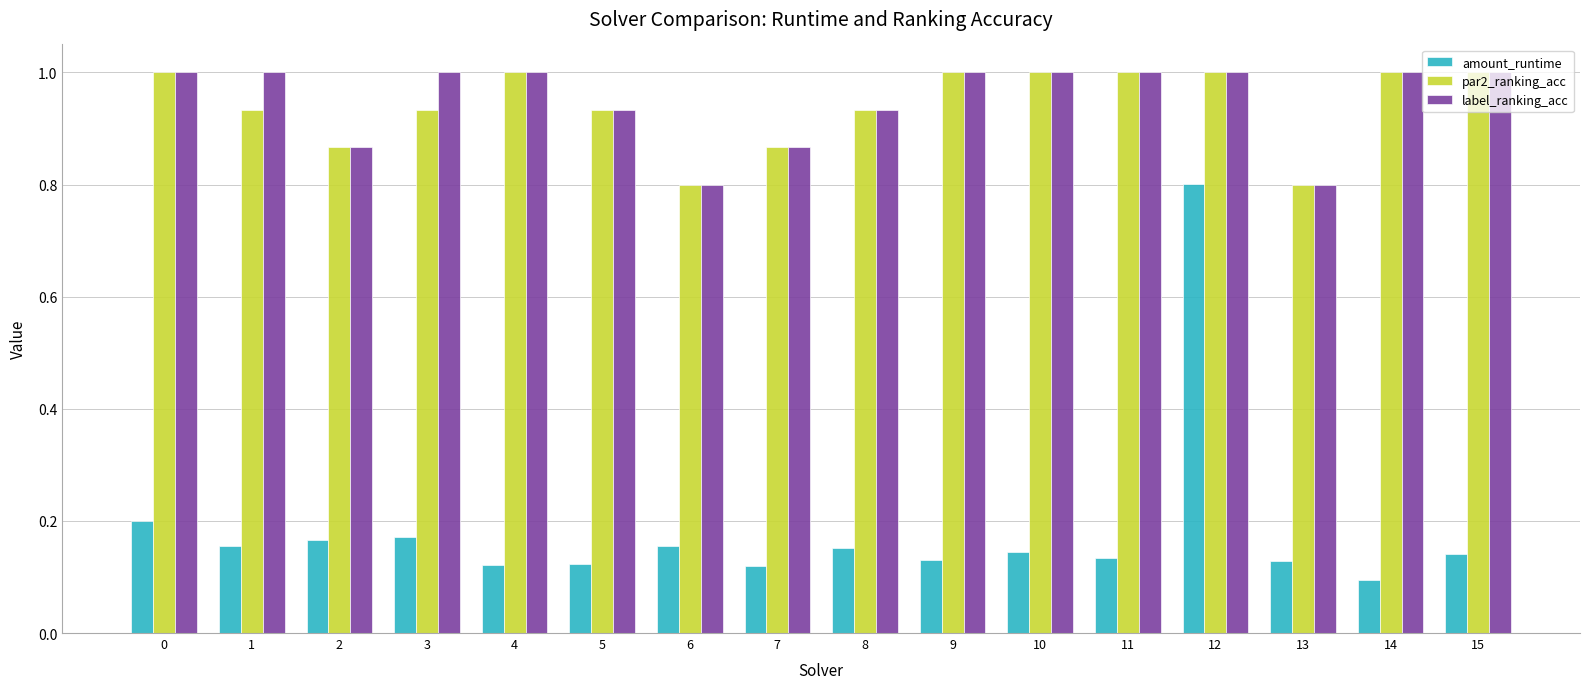

True or false: par2_ranking_acc has a value of 1.0 at 15.

True